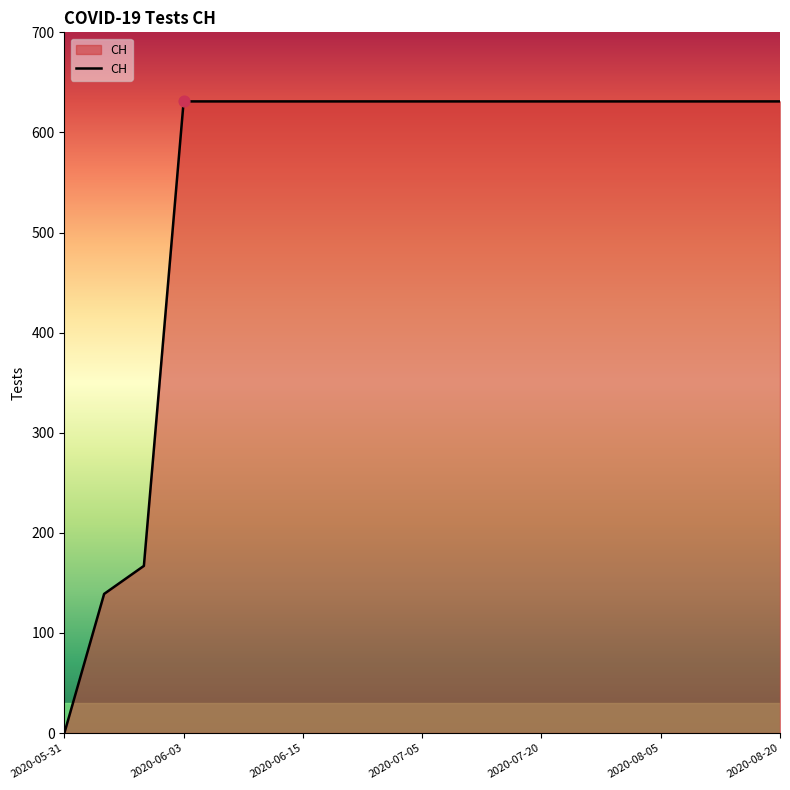

What is the greatest value displayed?

631